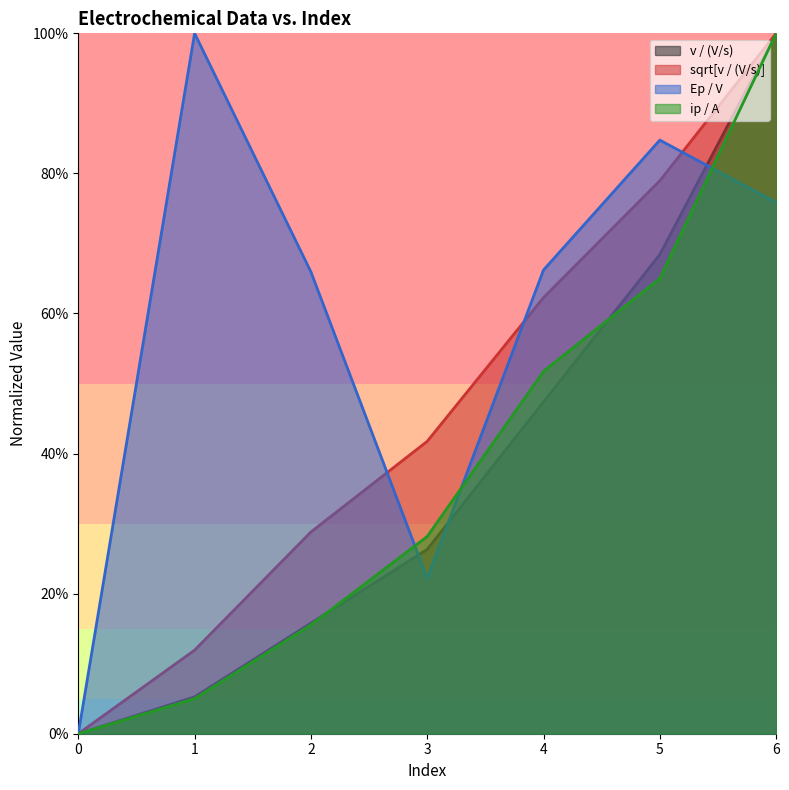

How many values in sqrt[v / (V/s)] are above zero?

6